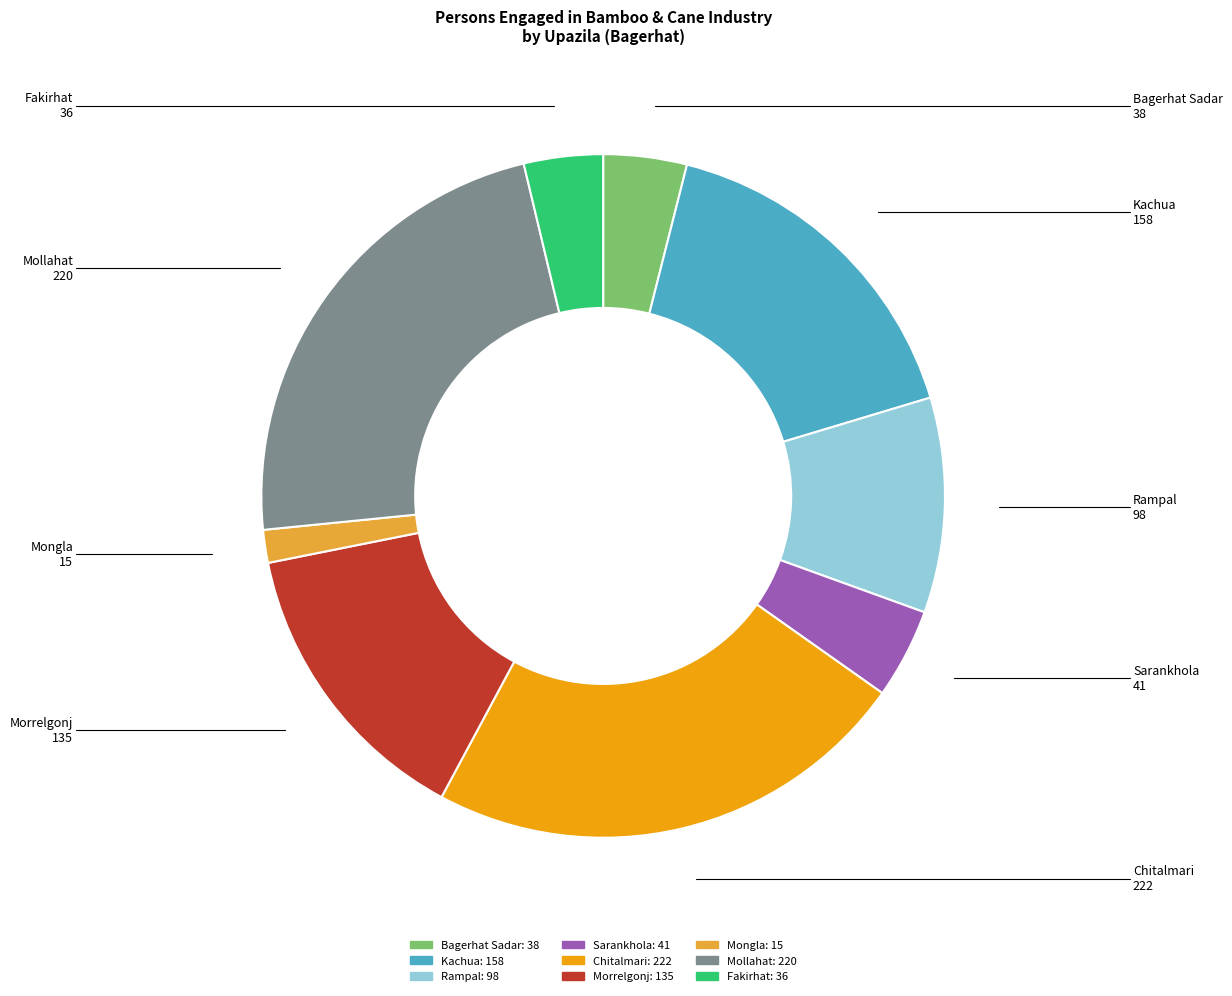

Does Bagerhat Sadar account for over 50% of the chart?

No